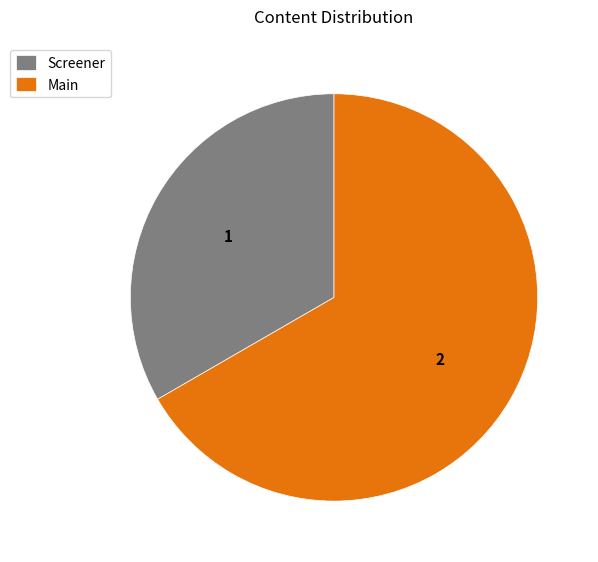

Approximately how many times larger is the value at Main compared to Screener?

2.0